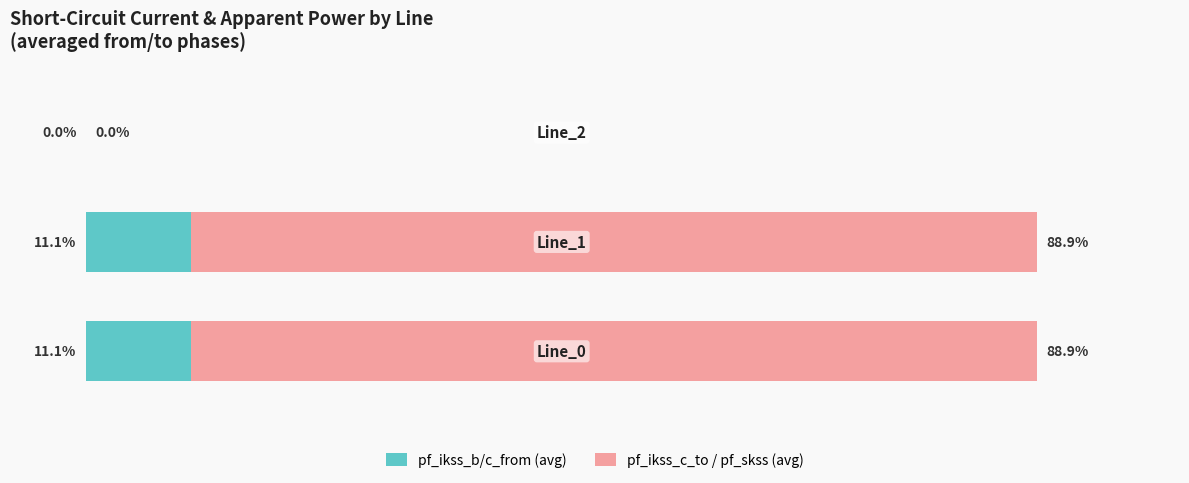

Which series has the largest total across all categories?

pf_ikss_c_to / pf_skss (avg)